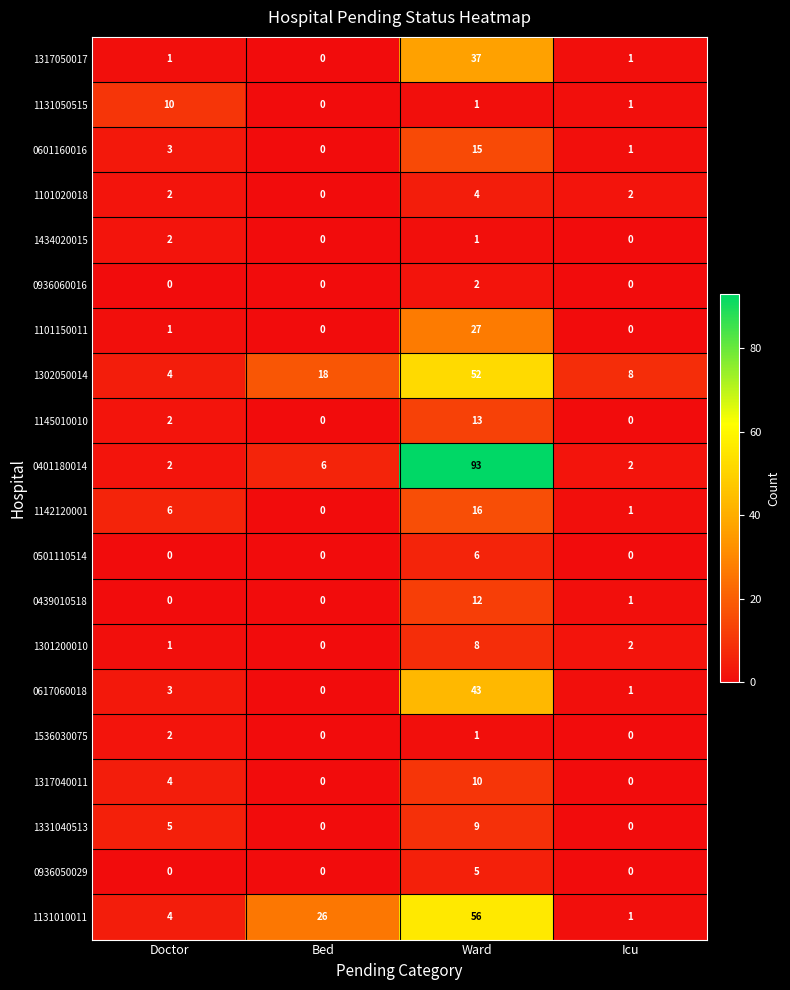

Between Ward and Icu, which series saw the biggest shift?

0401180014